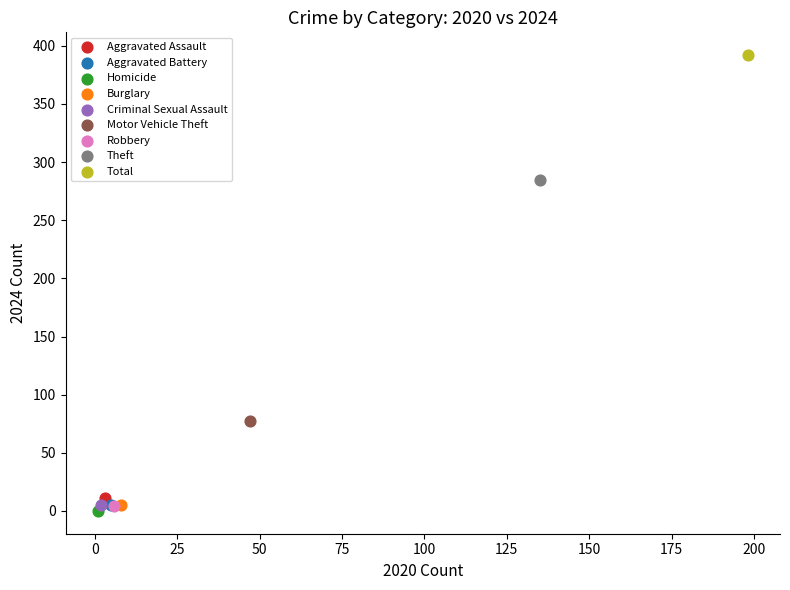

What are all the series names shown in the legend?

Aggravated Assault, Aggravated Battery, Homicide, Burglary, Criminal Sexual Assault, Motor Vehicle Theft, Robbery, Theft, Total